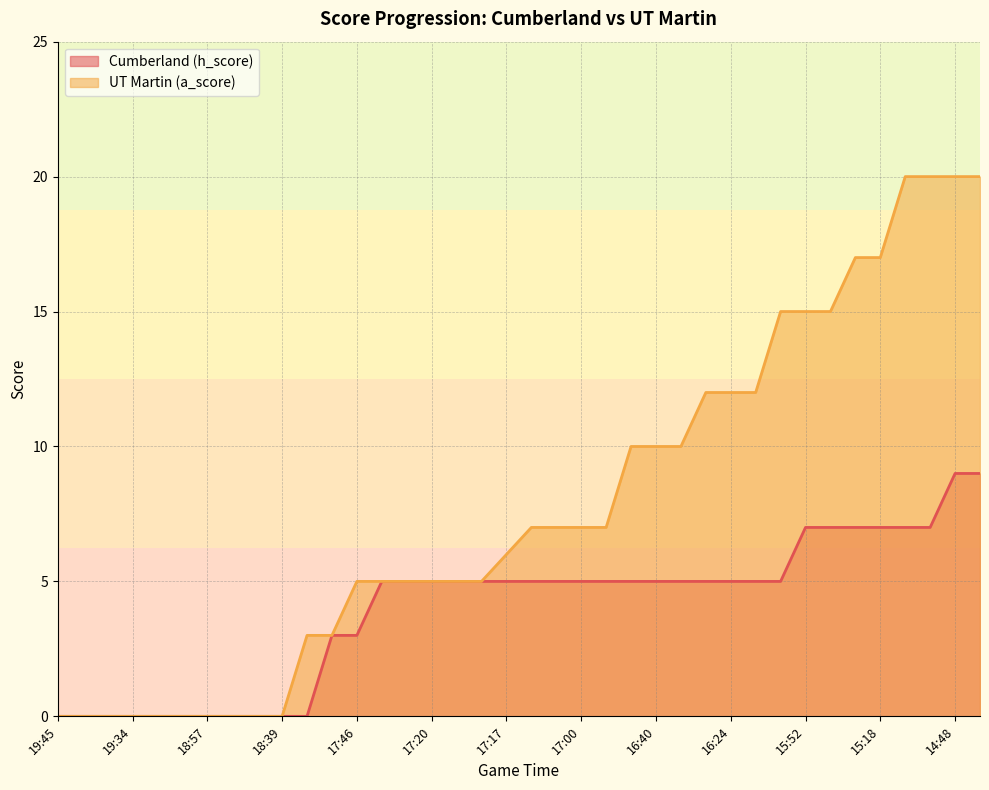

Which category has the lowest value across all series?

19:45